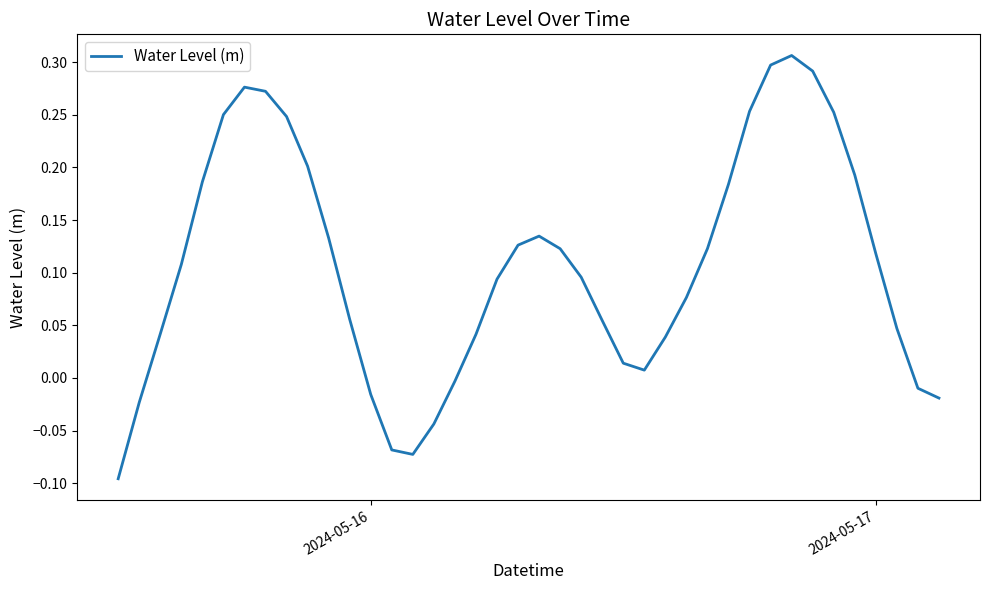

How many interior local peaks (higher than both neighbors) does the data have?

3